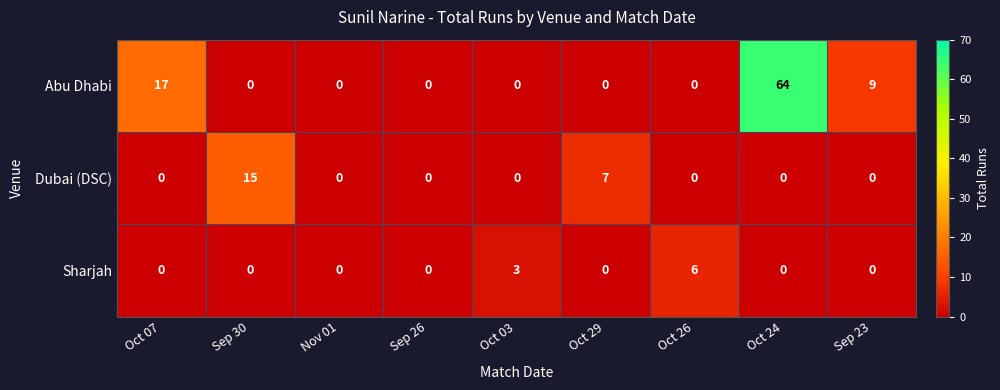

What is the difference between the maximum and minimum values in the Sharjah series?

6